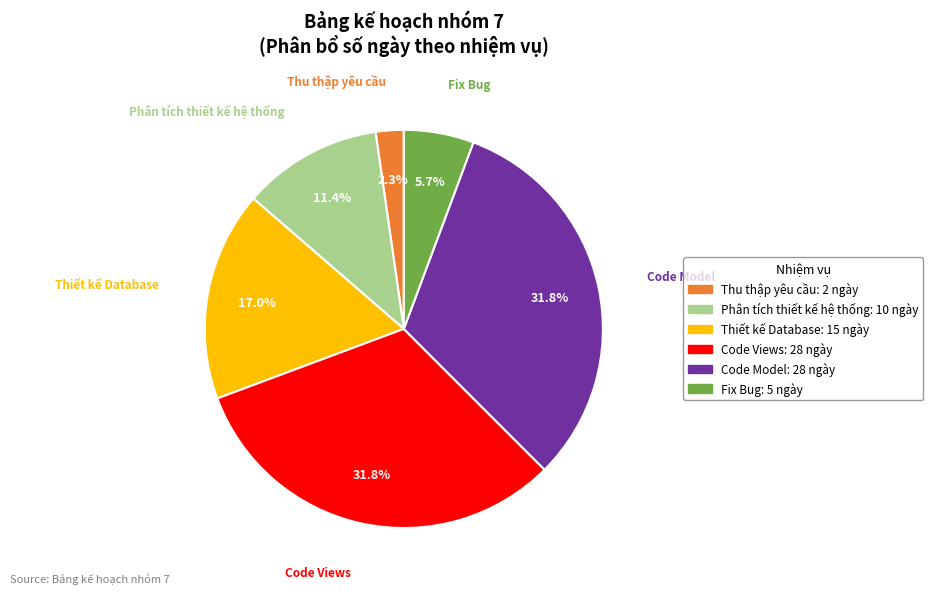

Is there a majority slice in this chart?

No